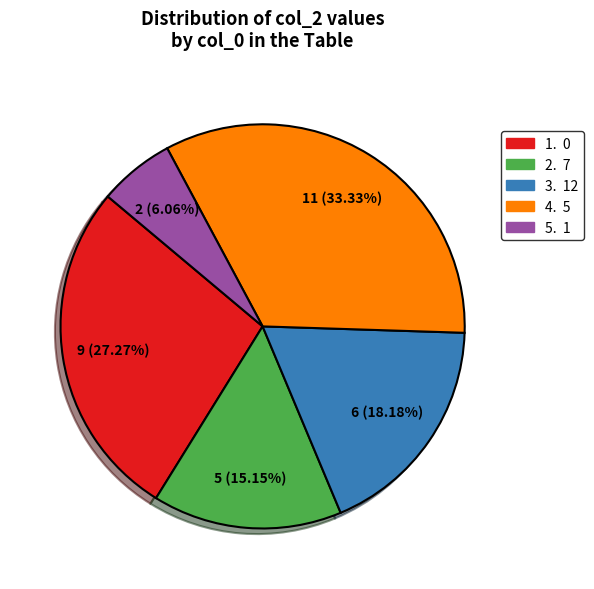

Does any single category account for the majority?

No